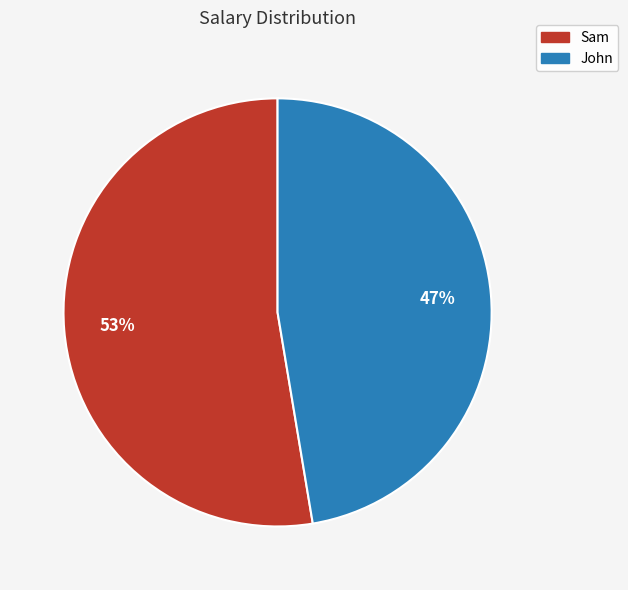

The John slice represents 47% of the pie. True or false?

True